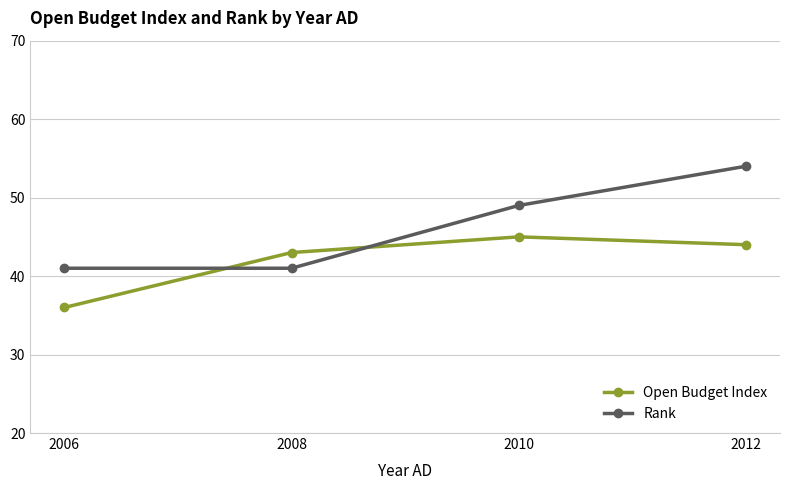

What is the value of the Rank point at the 4th from the left?

54